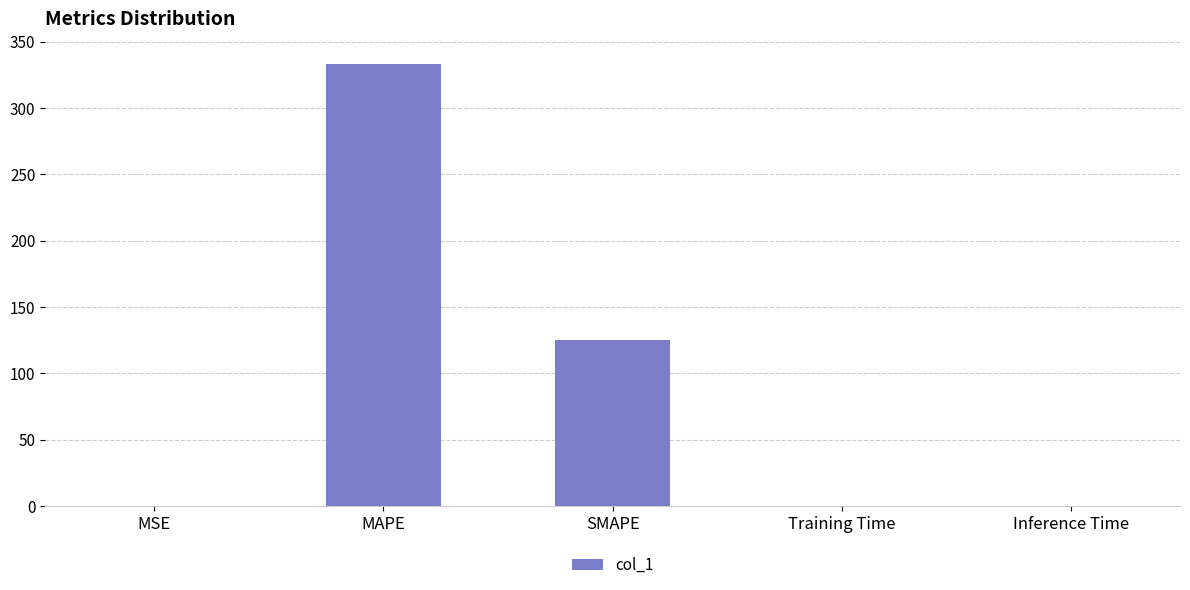

Where is the data nearest to the value 166?

SMAPE